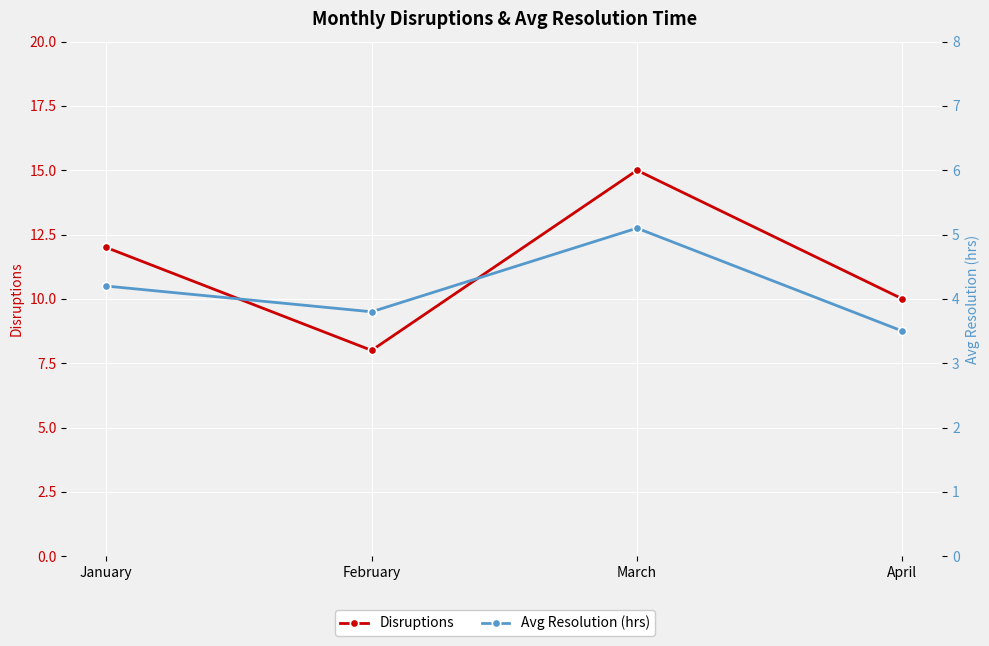

True or false: Disruptions has a value of 17.6 at April.

False